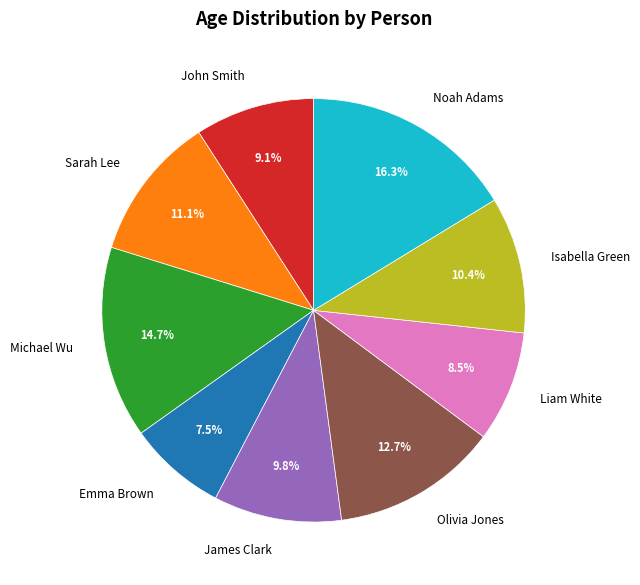

Between James Clark and John Smith, which is larger?

James Clark